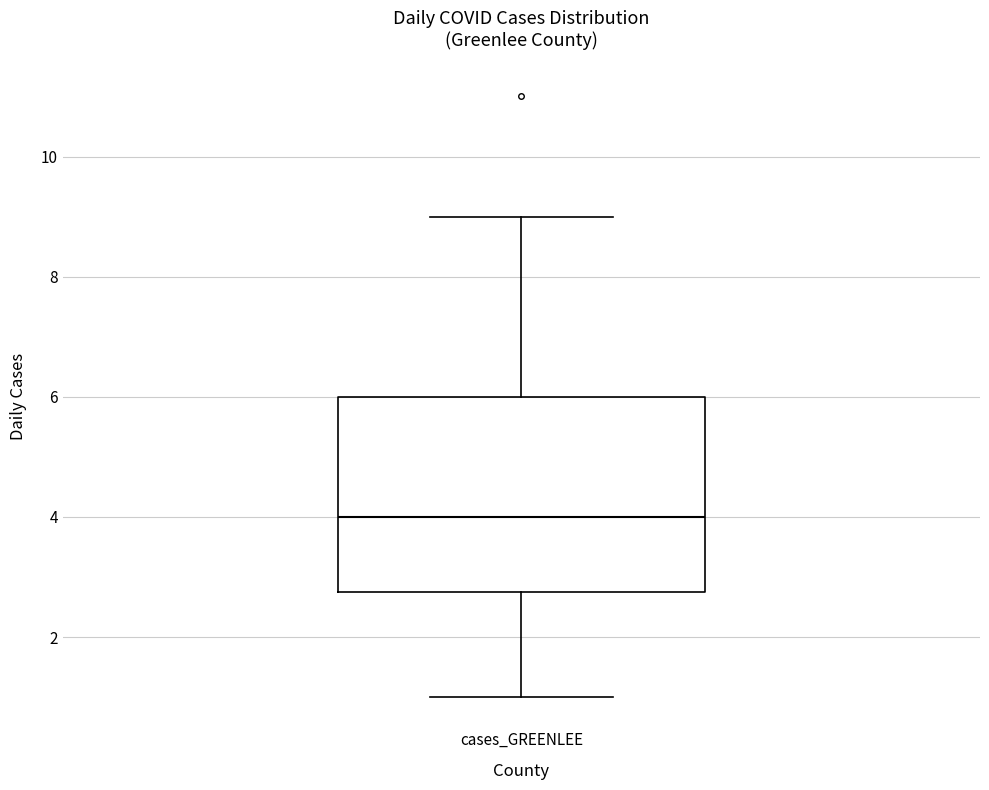

Transcribe this box plot: give where the median line is, the range the box spans, and where the two whiskers end, as read against the y-axis. The values are not printed on the chart, so give them approximately, as read against the axis.

median 4.0, box 2.8 to 6.0, whiskers 1.0 to 9.0